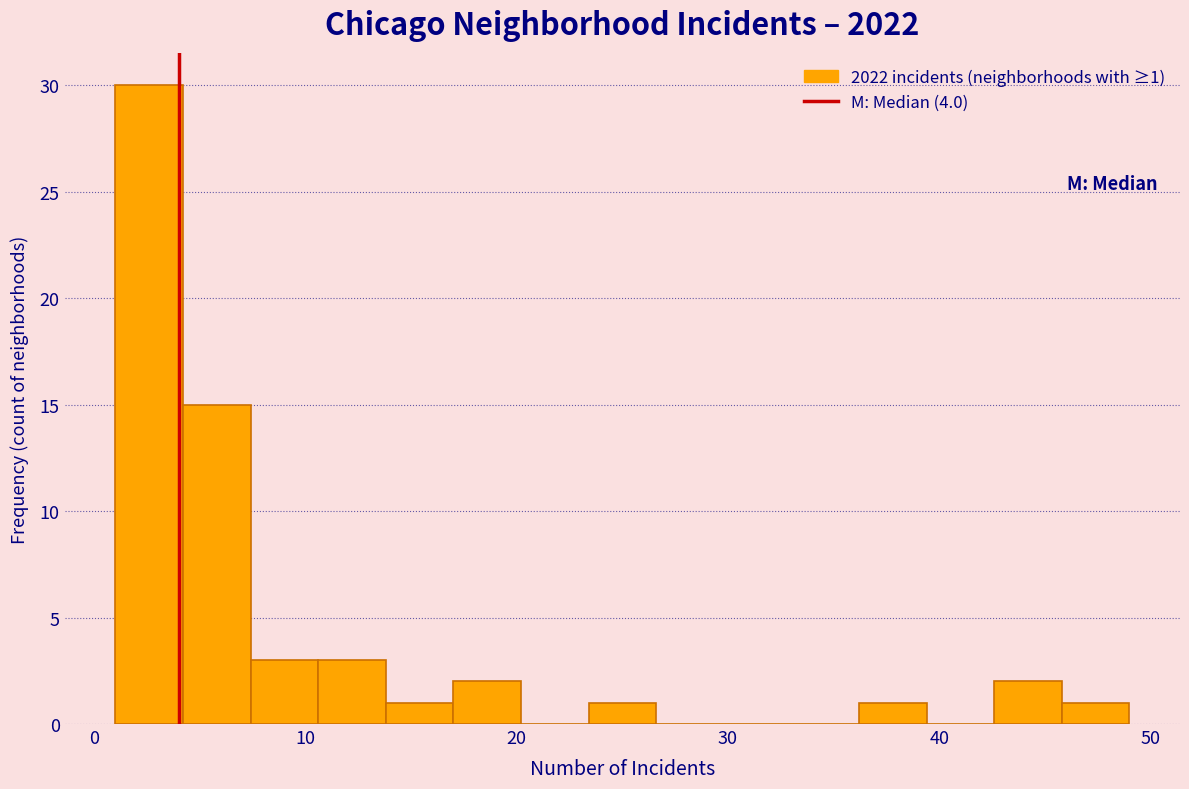

Read against the x-axis, roughly where is the centre of the tallest bar?

3